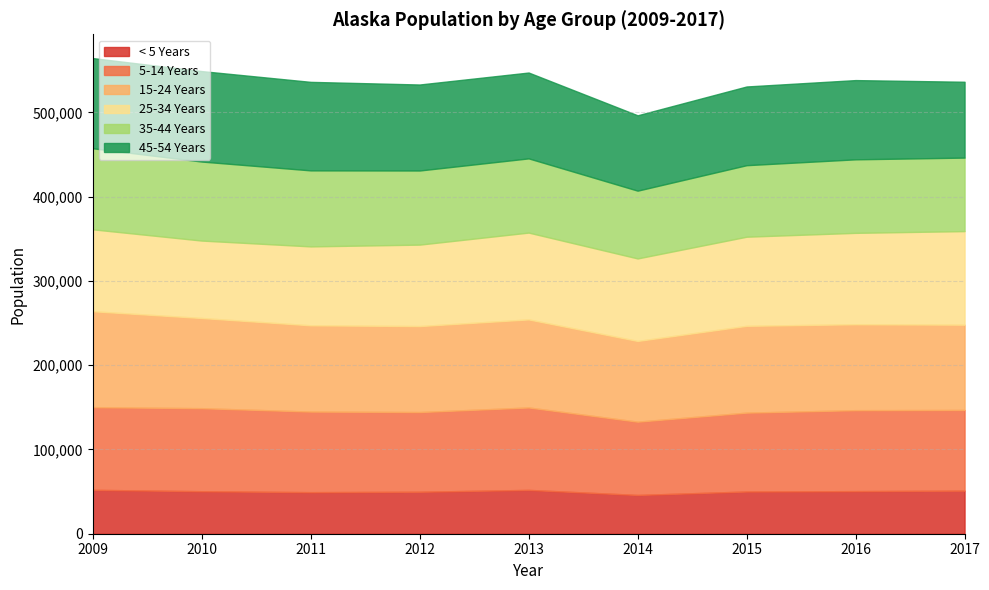

What is the greatest value displayed?

113846.8